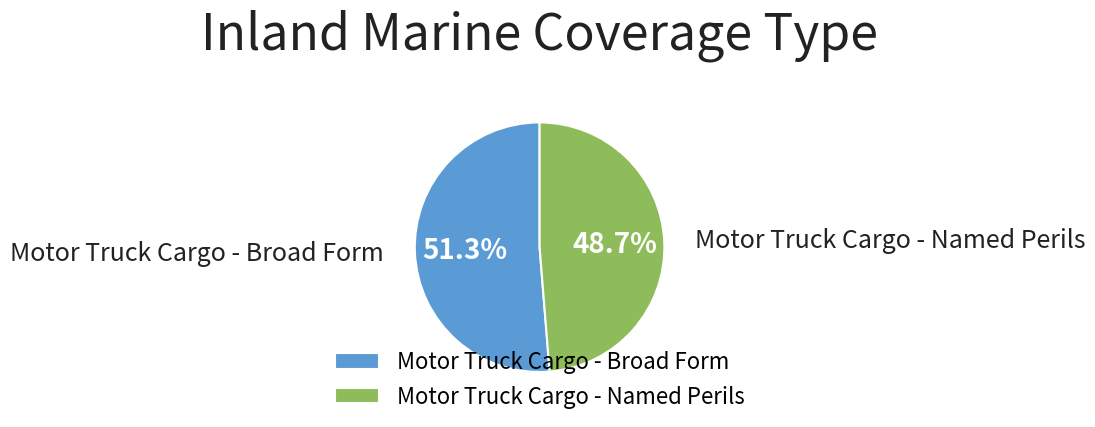

Between Motor Truck Cargo - Named Perils and Motor Truck Cargo - Broad Form, which is larger?

Motor Truck Cargo - Broad Form